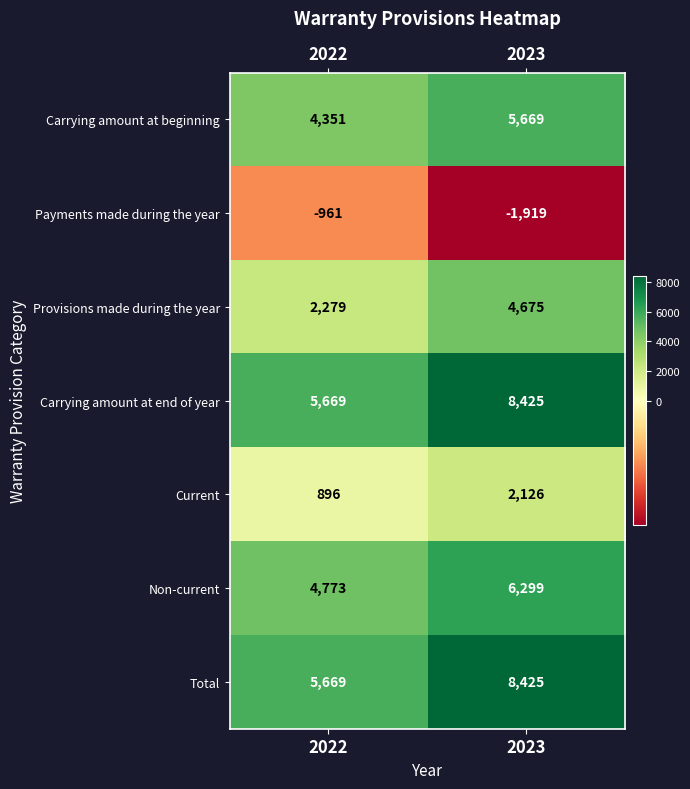

What is the spread (max minus min) of values at 2022?

6630